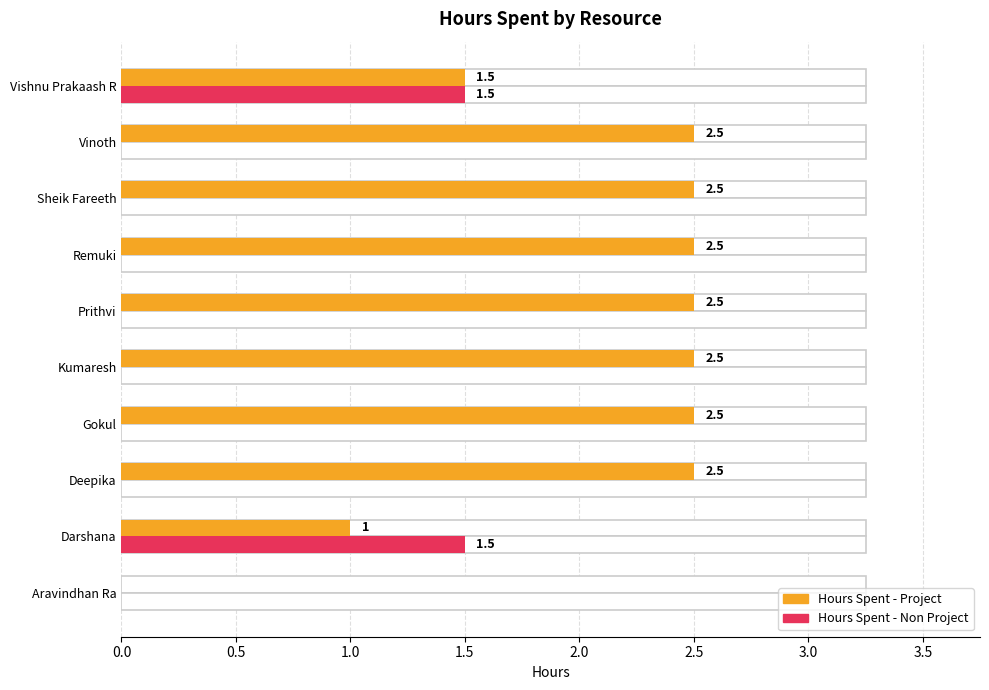

At how many categories does at least one series exceed 2?

7